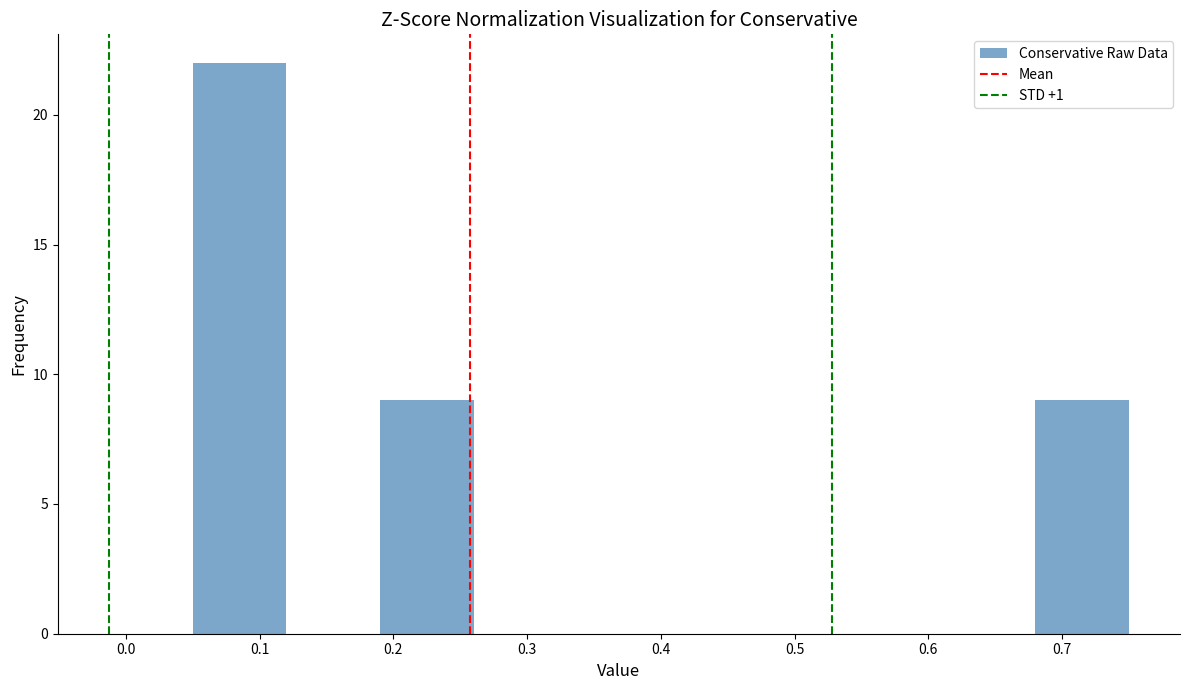

Reading left to right, list every bar in this chart as the range it spans on the x-axis followed by its height. The values are not printed on the chart, so give them approximately, as read against the axis.

0.05 to 0.12: 22
0.12 to 0.19: 0
0.19 to 0.26: 9
0.26 to 0.33: 0
0.33 to 0.40: 0
0.40 to 0.47: 0
0.47 to 0.54: 0
0.54 to 0.61: 0
0.61 to 0.68: 0
0.68 to 0.75: 9